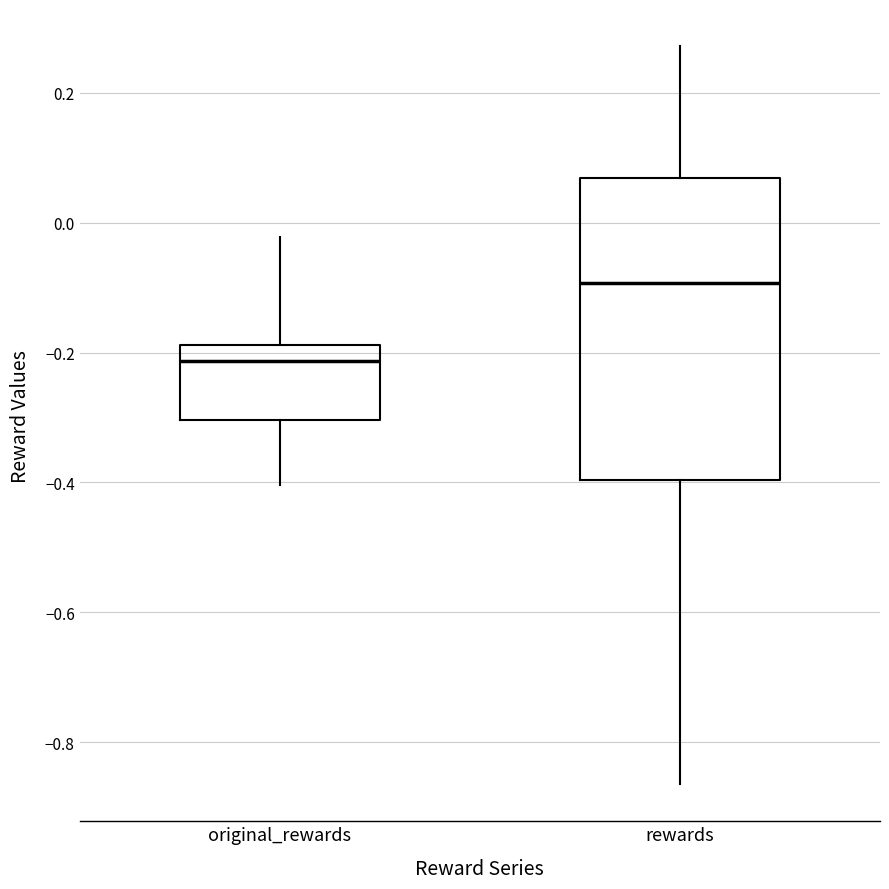

Where is the upper edge of the box for rewards on the y-axis? The values are not printed on the chart, so give them approximately, as read against the axis.

0.06